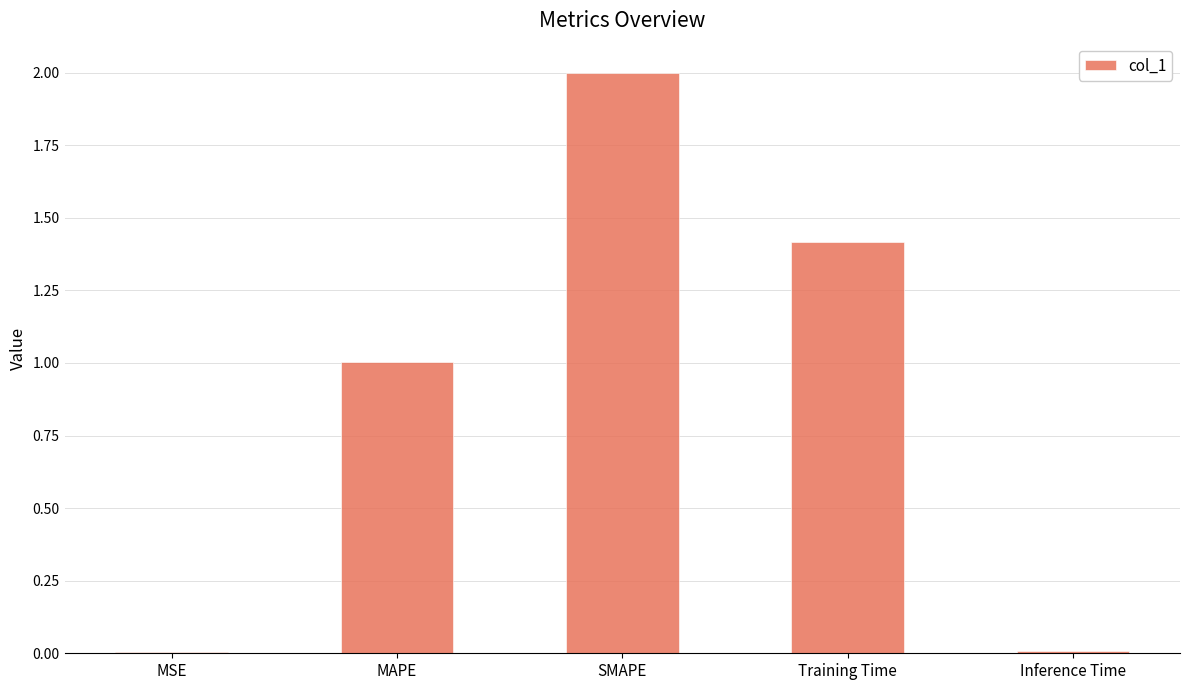

Between SMAPE and Inference Time, which is larger?

SMAPE